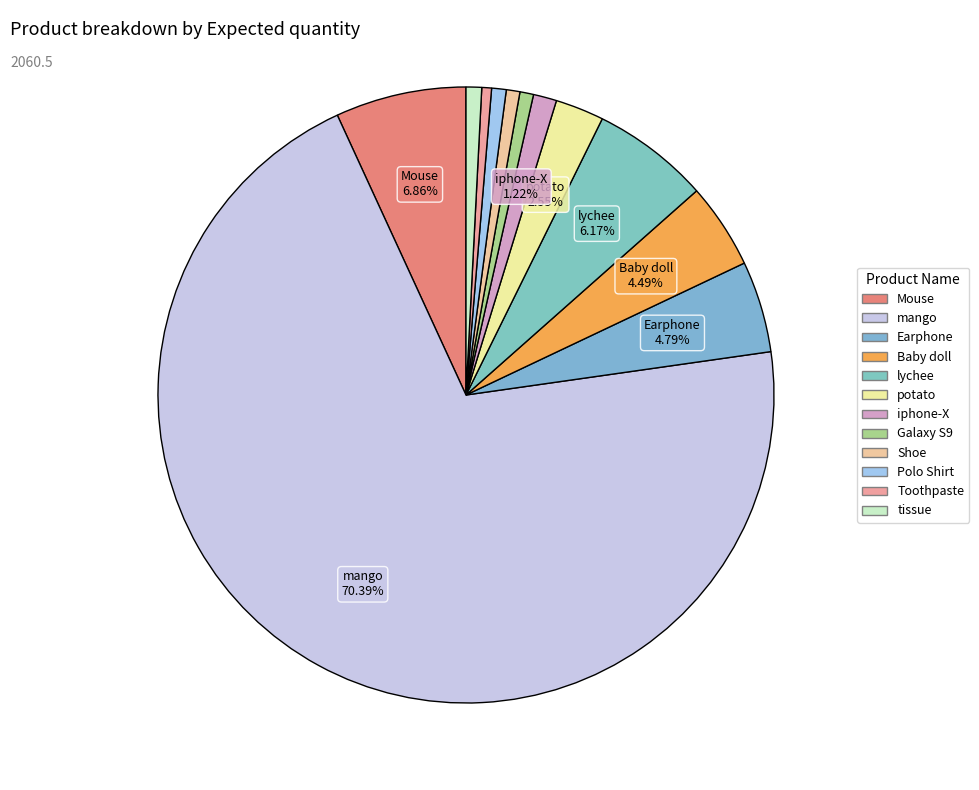

Count the number of slices in the pie.

12